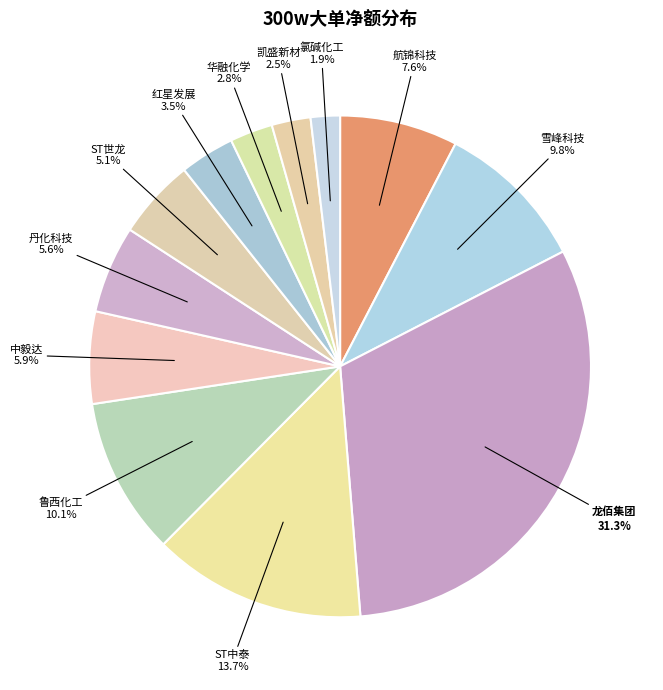

Does 雪峰科技 represent more than half of the total?

No